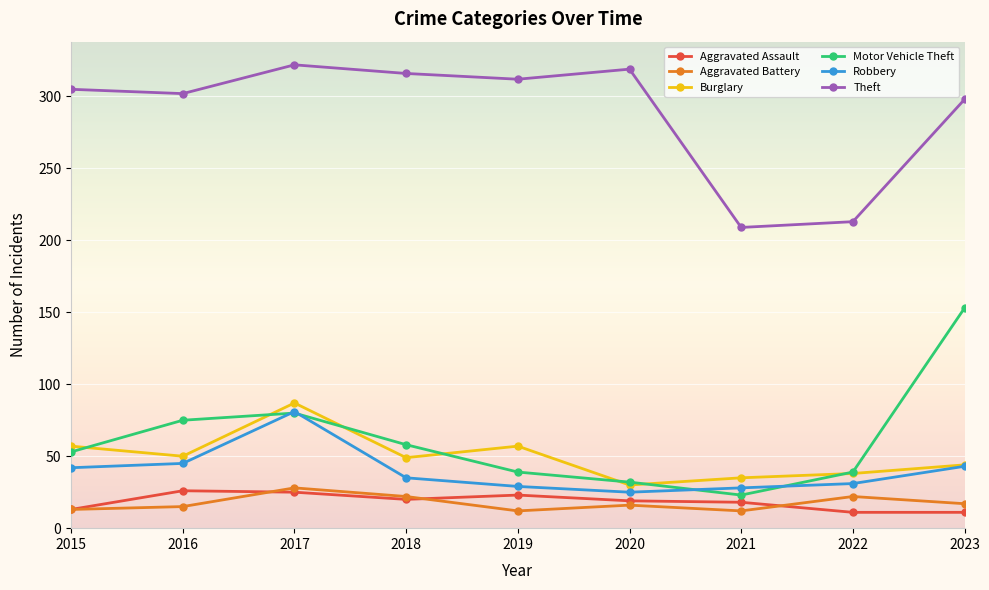

What is the value of the Motor Vehicle Theft point at the 5th from the left?

39